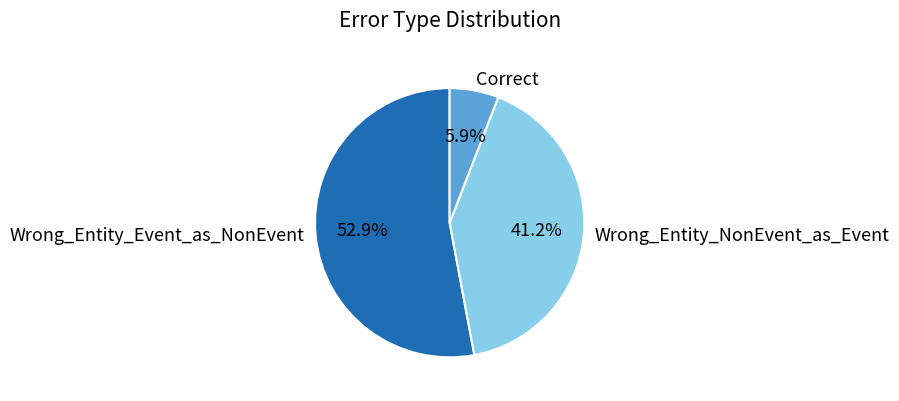

To the nearest percent, what percentage of the pie is Correct?

6%